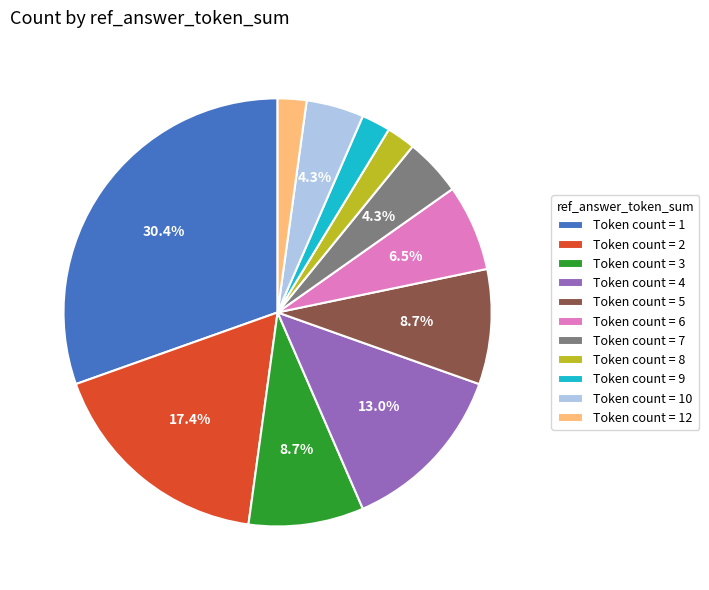

How many slices are in this pie chart?

11